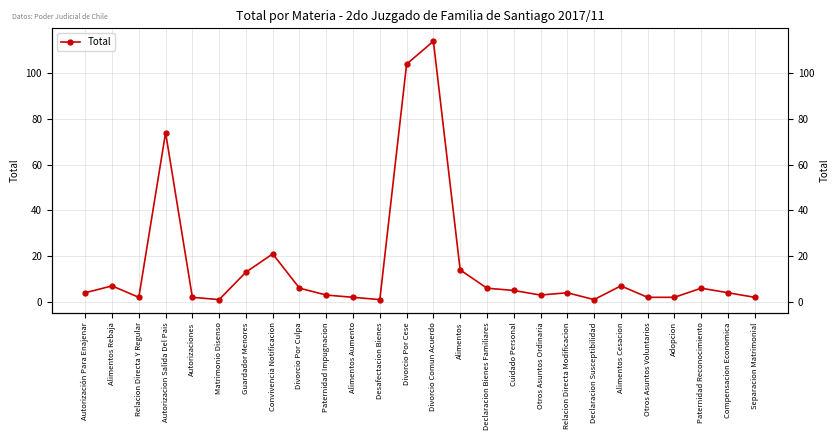

Reading left to right, extract all data points from this chart.

4	7	2	74	2	1	13	21	6	3	2	1	104	114	14	6	5	3	4	1	7	2	2	6	4	2